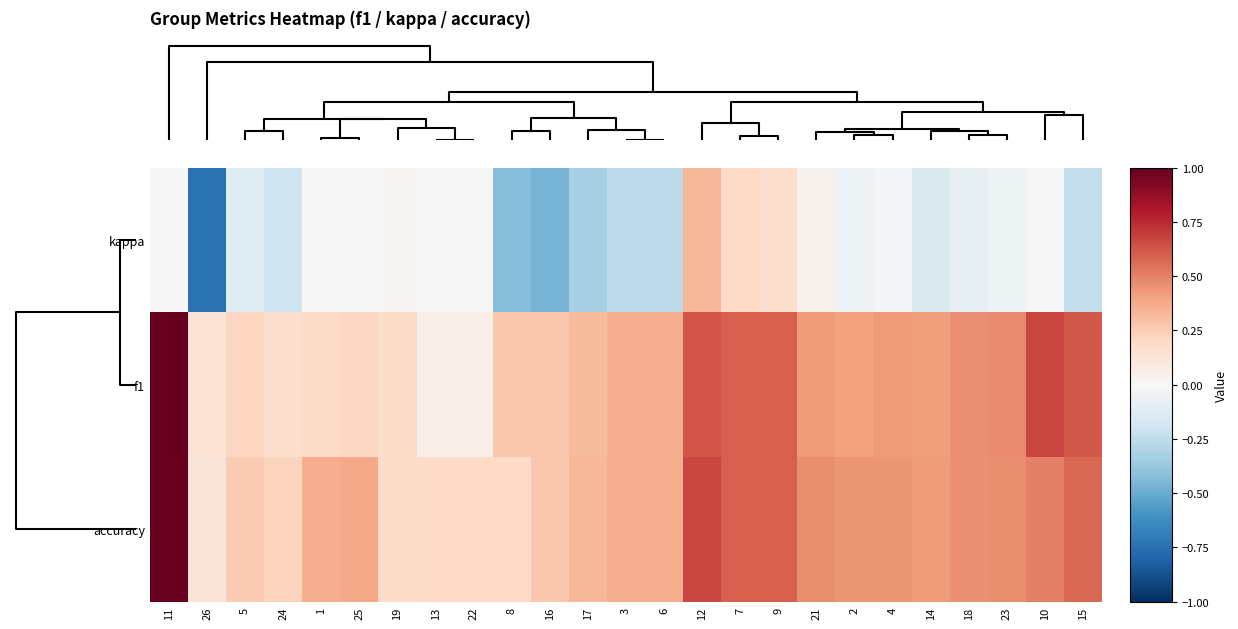

Which series has the widest spread of values?

kappa